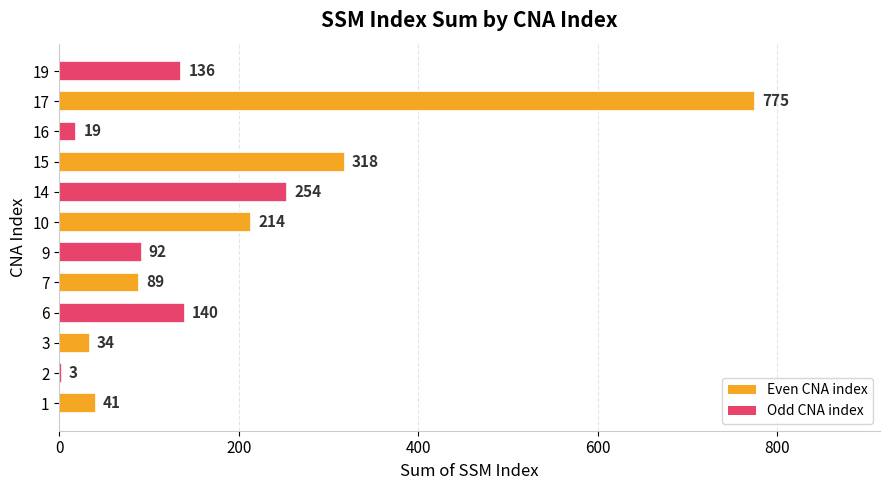

True or false: the data shows 107 at 10.

False